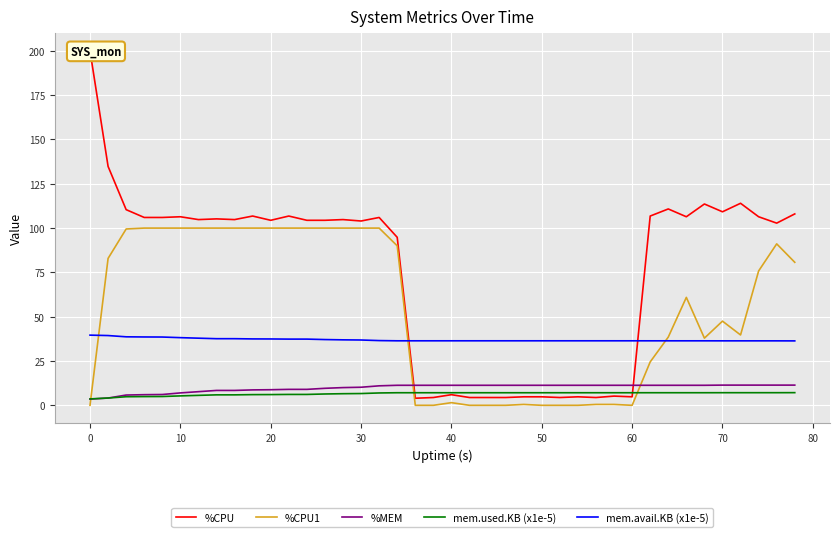

Which series has the widest spread of values?

%CPU